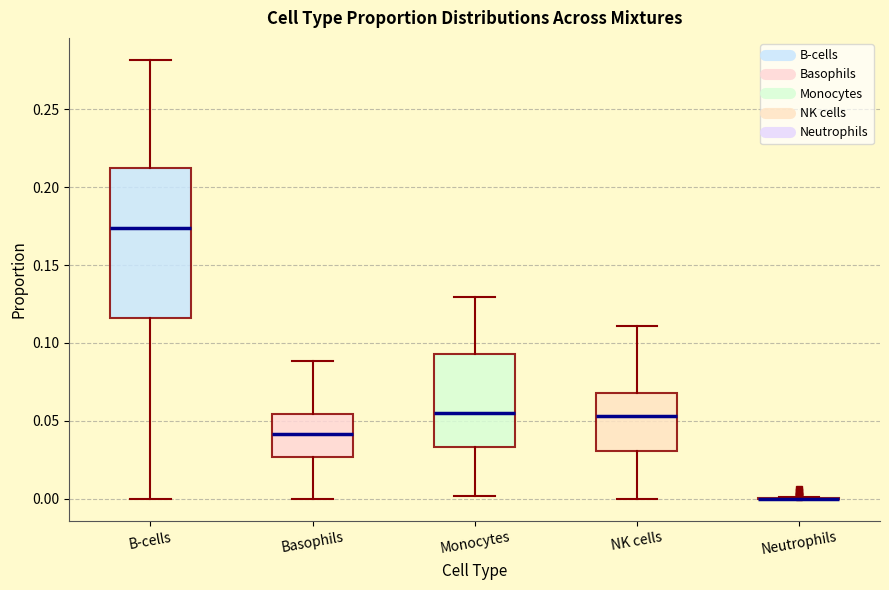

Reading left to right, read every box against the y-axis: the position of its median line, the range the box covers, and the ends of its whiskers. The values are not printed on the chart, so give them approximately, as read against the axis.

B-cells: median 0.175, box 0.115 to 0.215, whiskers 0.000 to 0.280
Basophils: median 0.040, box 0.025 to 0.055, whiskers 0.000 to 0.090
Monocytes: median 0.055, box 0.035 to 0.095, whiskers 0.000 to 0.130
NK cells: median 0.055, box 0.030 to 0.070, whiskers 0.000 to 0.110
Neutrophils: box collapsed to a line at 0.000, whiskers 0.000 to 0.000